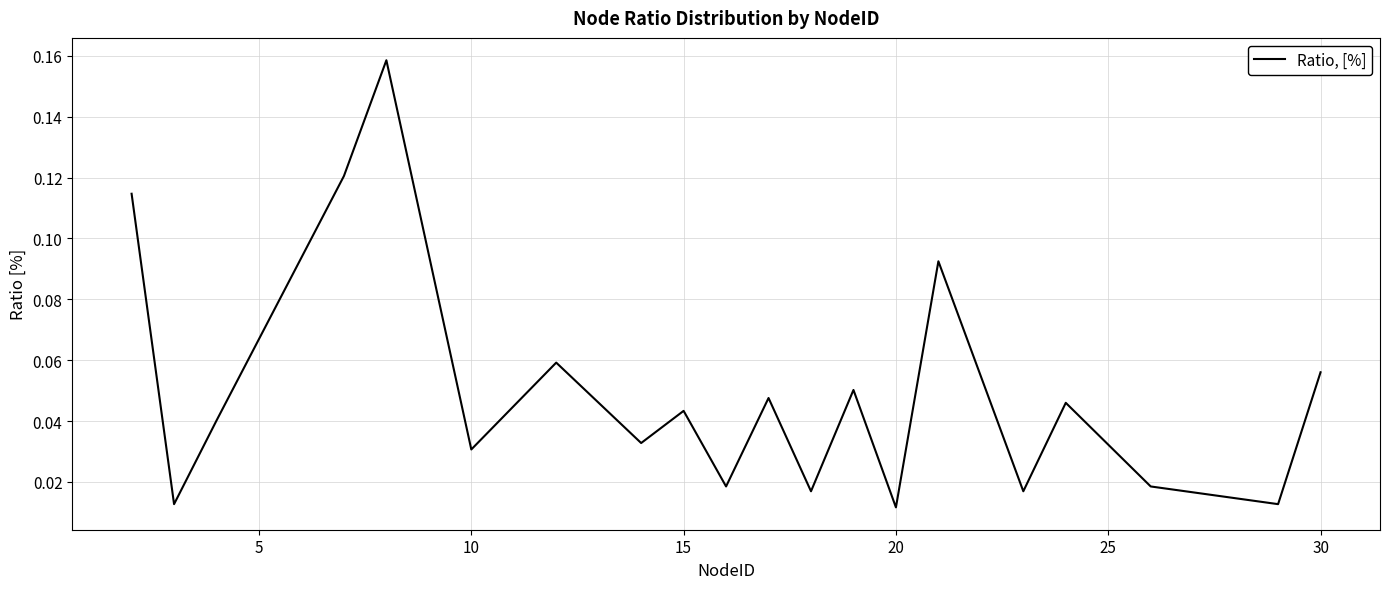

How many lines are shown in the chart?

1